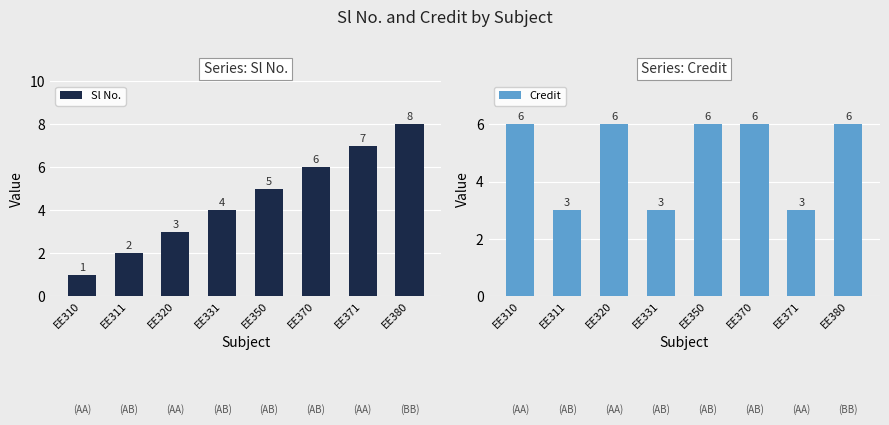

How many data points in Sl No. are above 5?

3